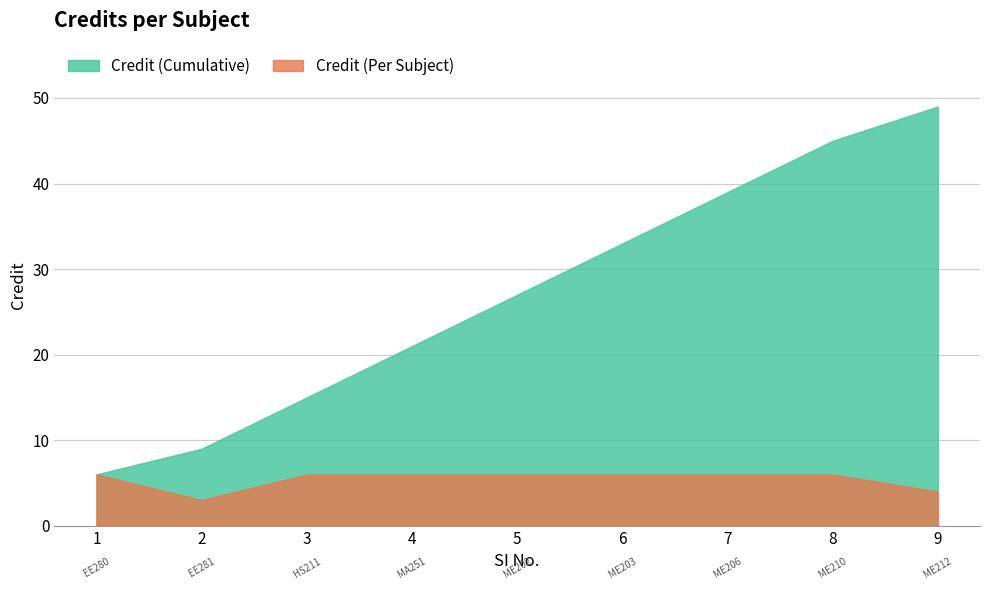

How many data points does each series have?

9